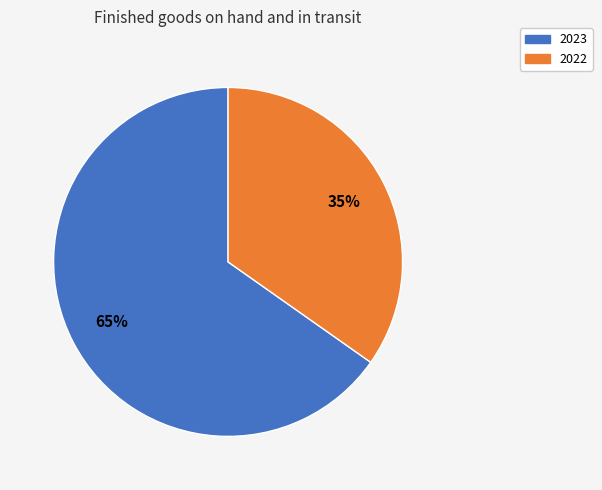

Is there a majority slice in this chart?

Yes